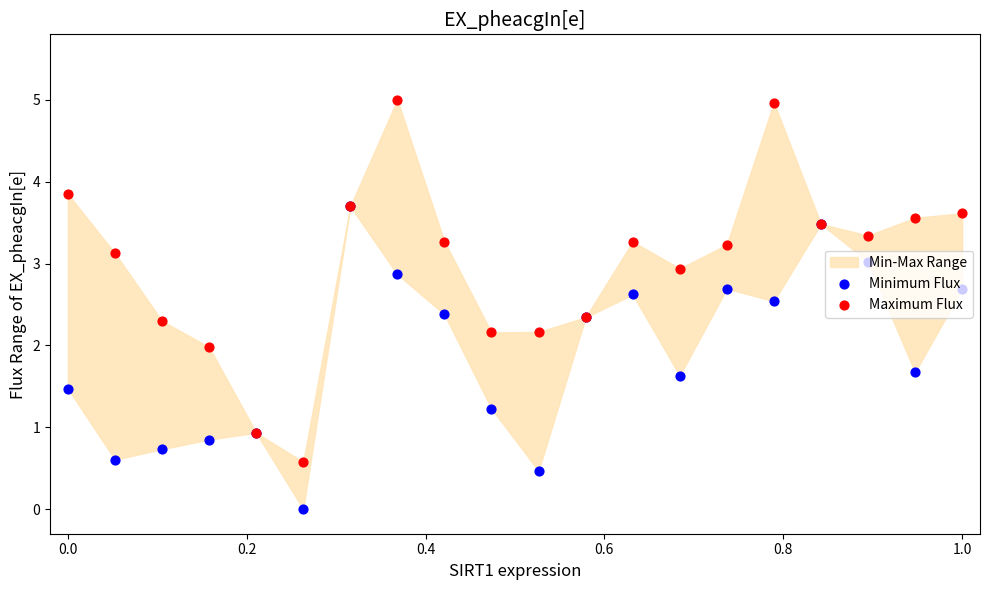

Which series contains the highest Y value?

Maximum Flux